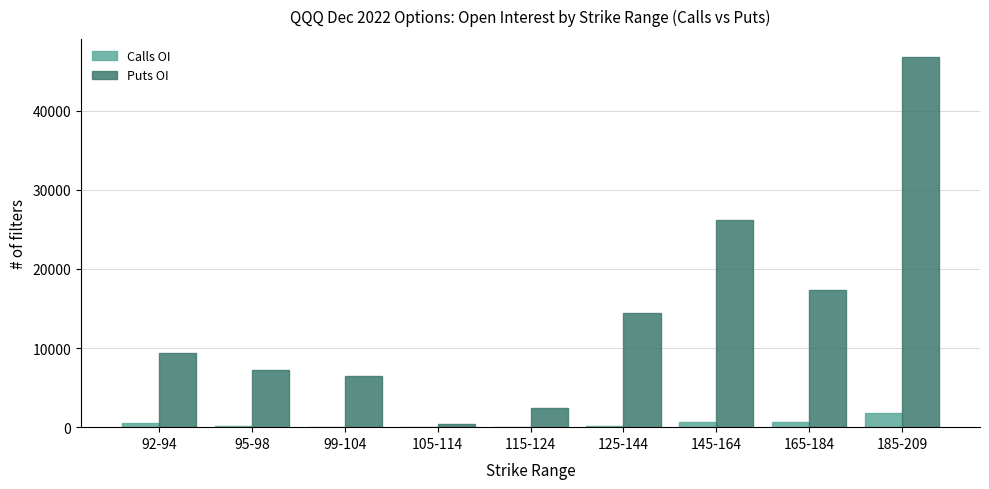

Which series has the largest total across all categories?

Puts OI